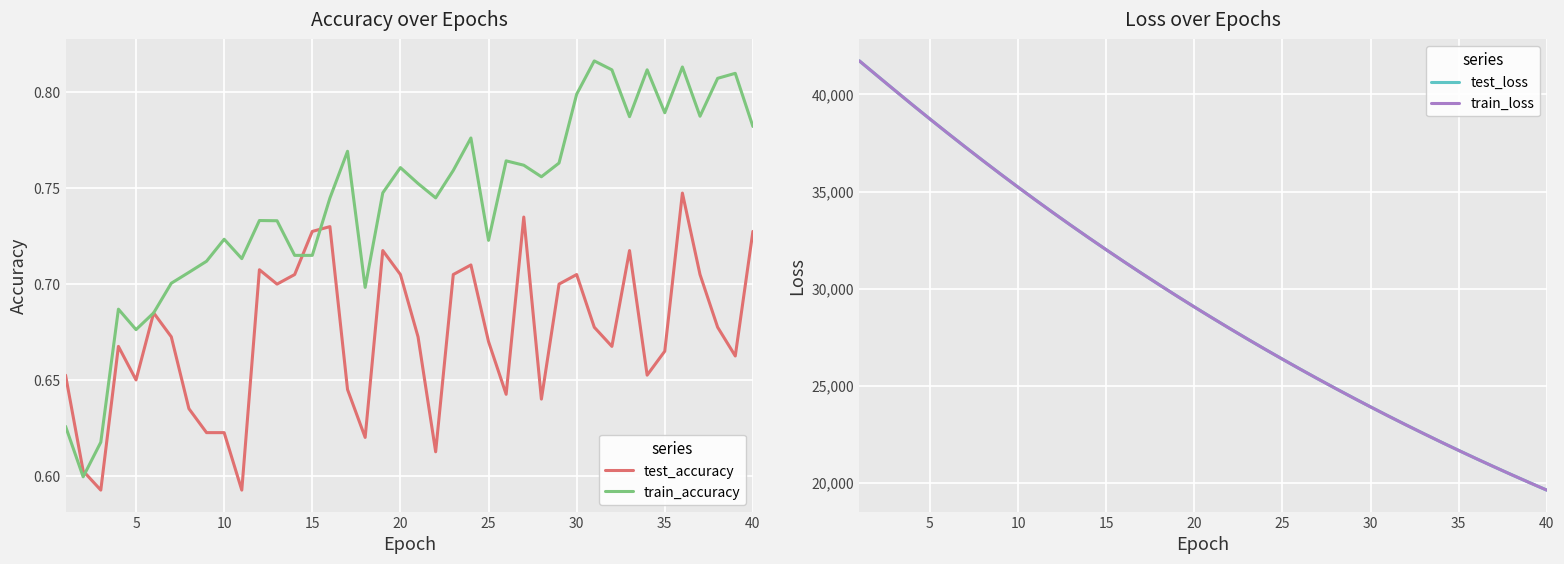

The train_accuracy series shows 0.3 at 30. True or false?

False